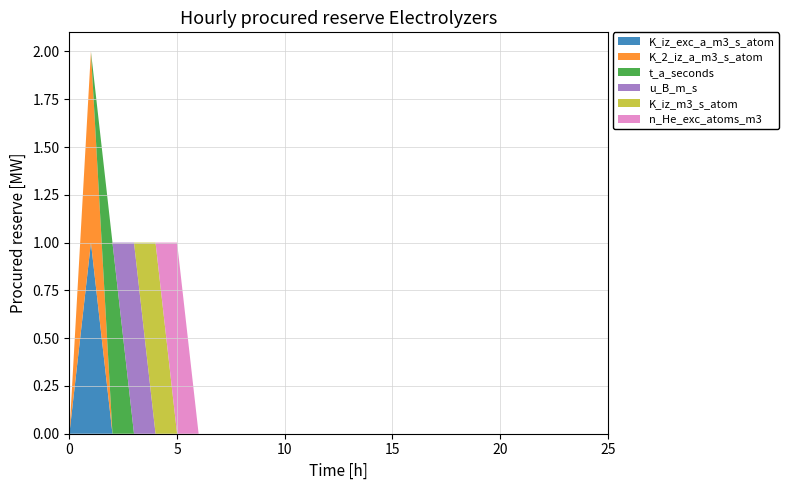

Reading right to left, what are all the values shown in this chart?

K_iz_exc_a_m3_s_atom: 0	0	0	0	0	0	0	0	0	0	0	0	0	1	0
K_2_iz_a_m3_s_atom: 0	0	0	0	0	0	0	0	0	0	0	0	0	1	0
t_a_seconds: 0	0	0	0	0	0	0	0	0	0	0	0	1	0	0
u_B_m_s: 0	0	0	0	0	0	0	0	0	0	0	1	0	0	0
K_iz_m3_s_atom: 0	0	0	0	0	0	0	0	0	0	1	0	0	0	0
n_He_exc_atoms_m3: 0	0	0	0	0	0	0	0	0	1	0	0	0	0	0